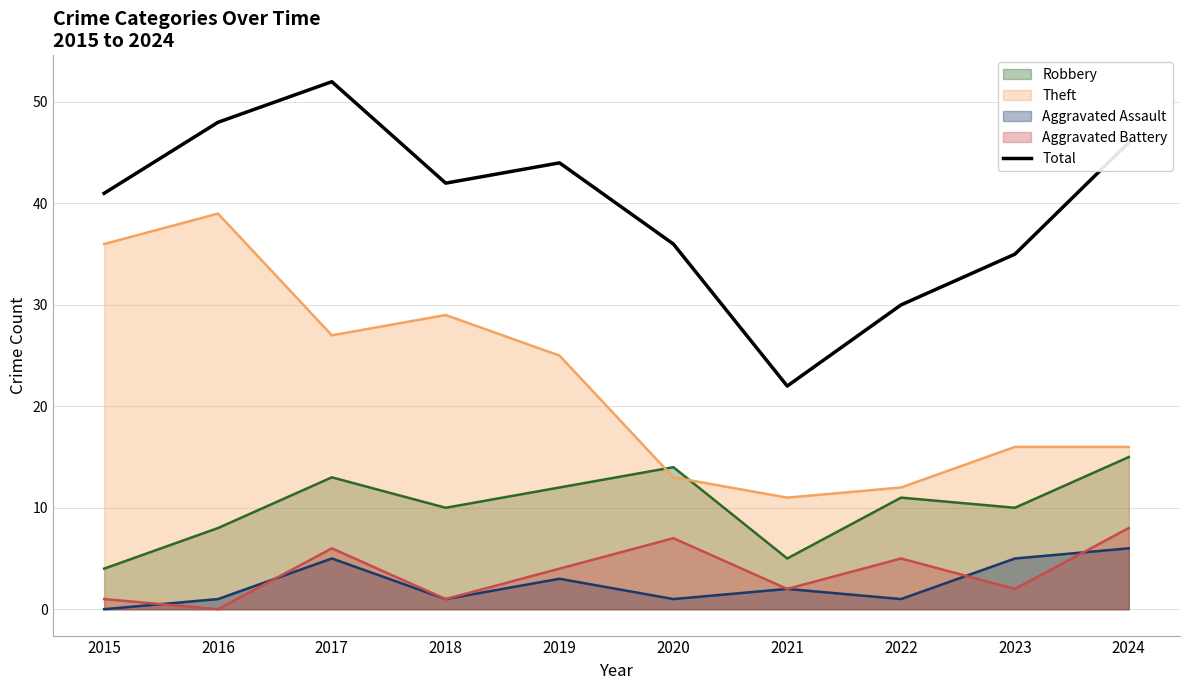

How many values are below 42?

5